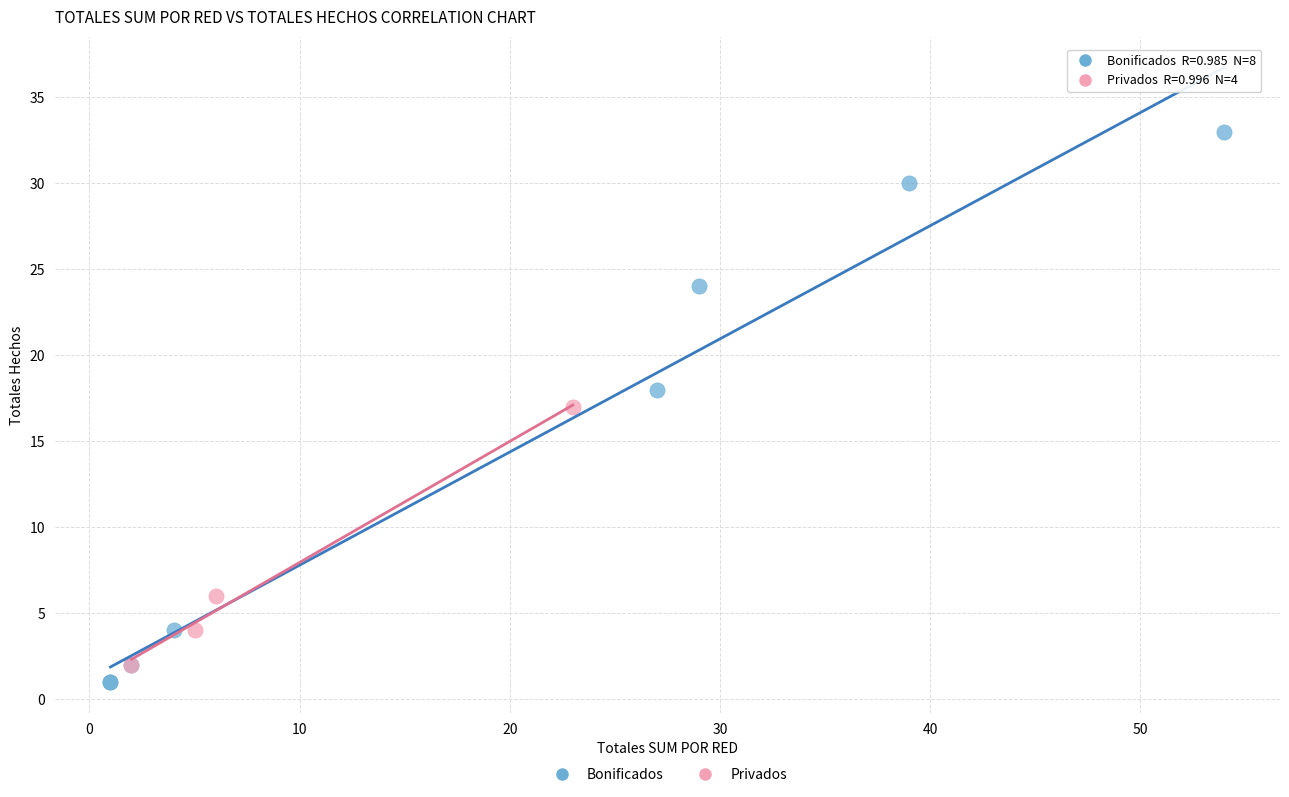

Which series has the largest Y range (max minus min)?

Bonificados